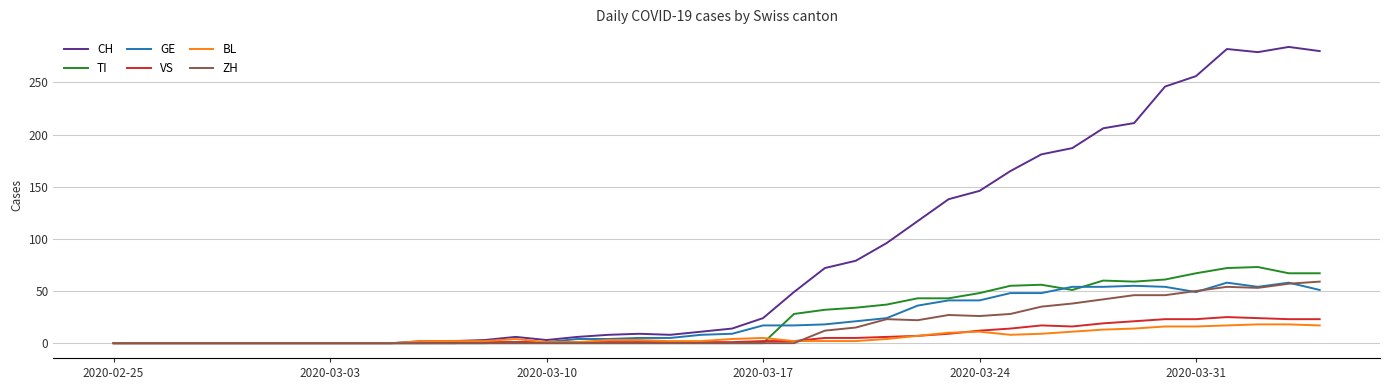

Which series has the largest range (max minus min)?

CH